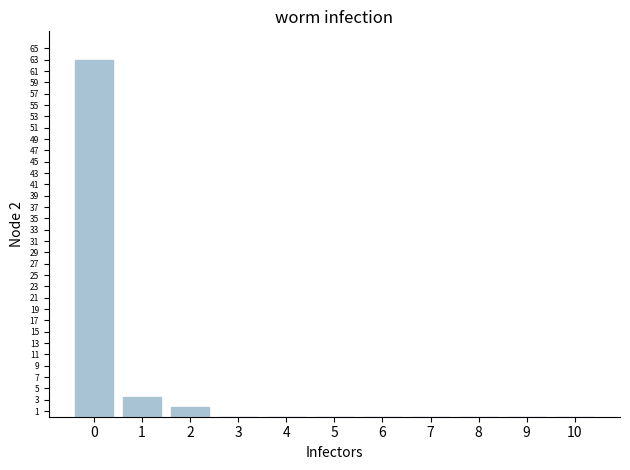

Count the number of data series in this chart.

1